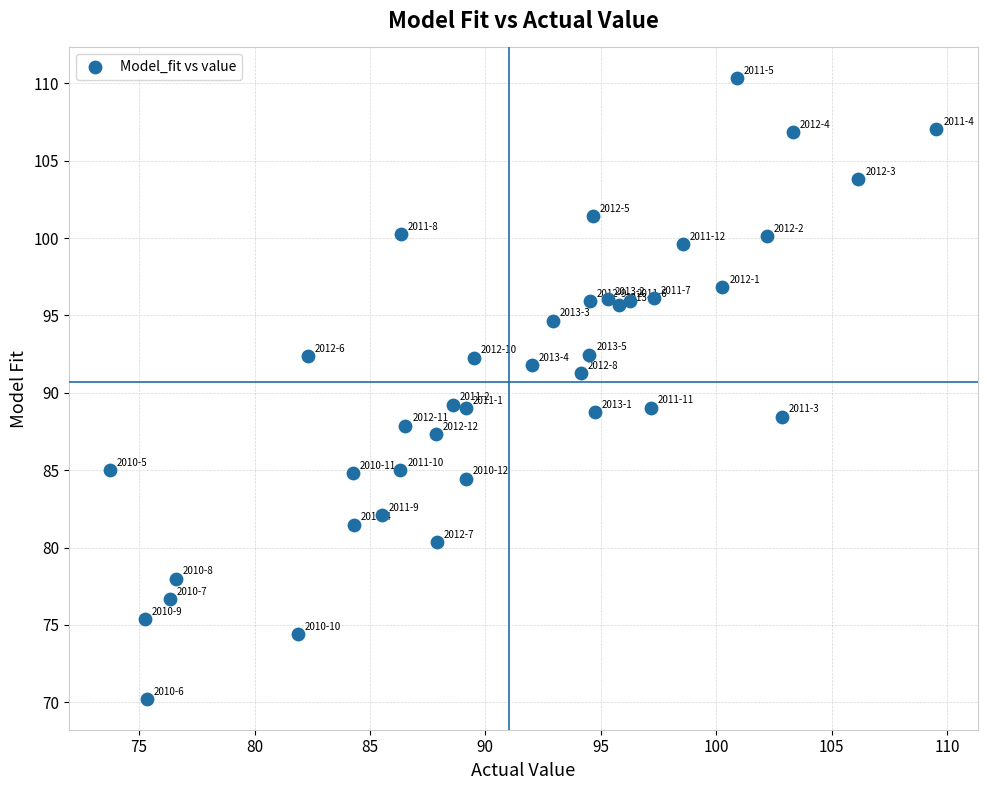

What is the range of X values (max minus min)?

35.8